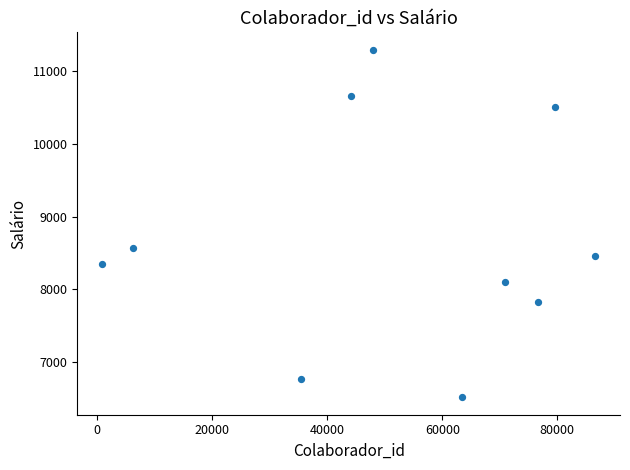

What is the average X value?

51181.8